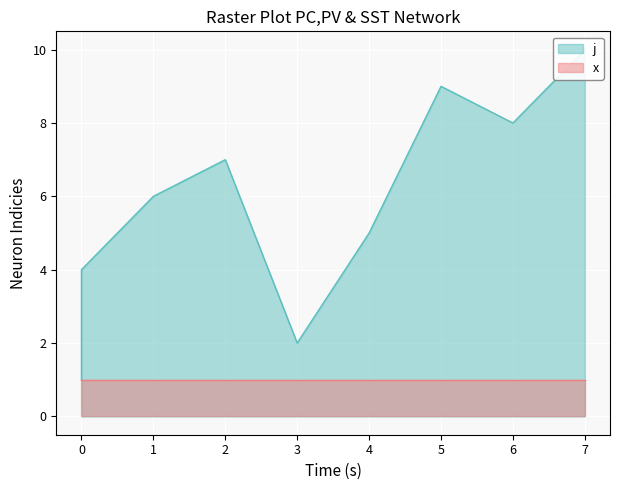

At which label does the data first exceed 6?

2